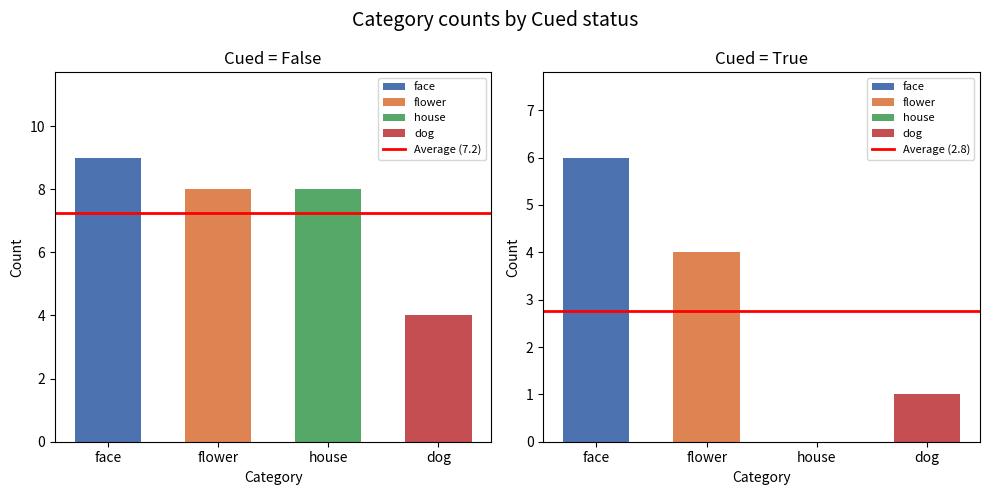

Rank the categories by Average (2.8) value from lowest to highest.

face, flower